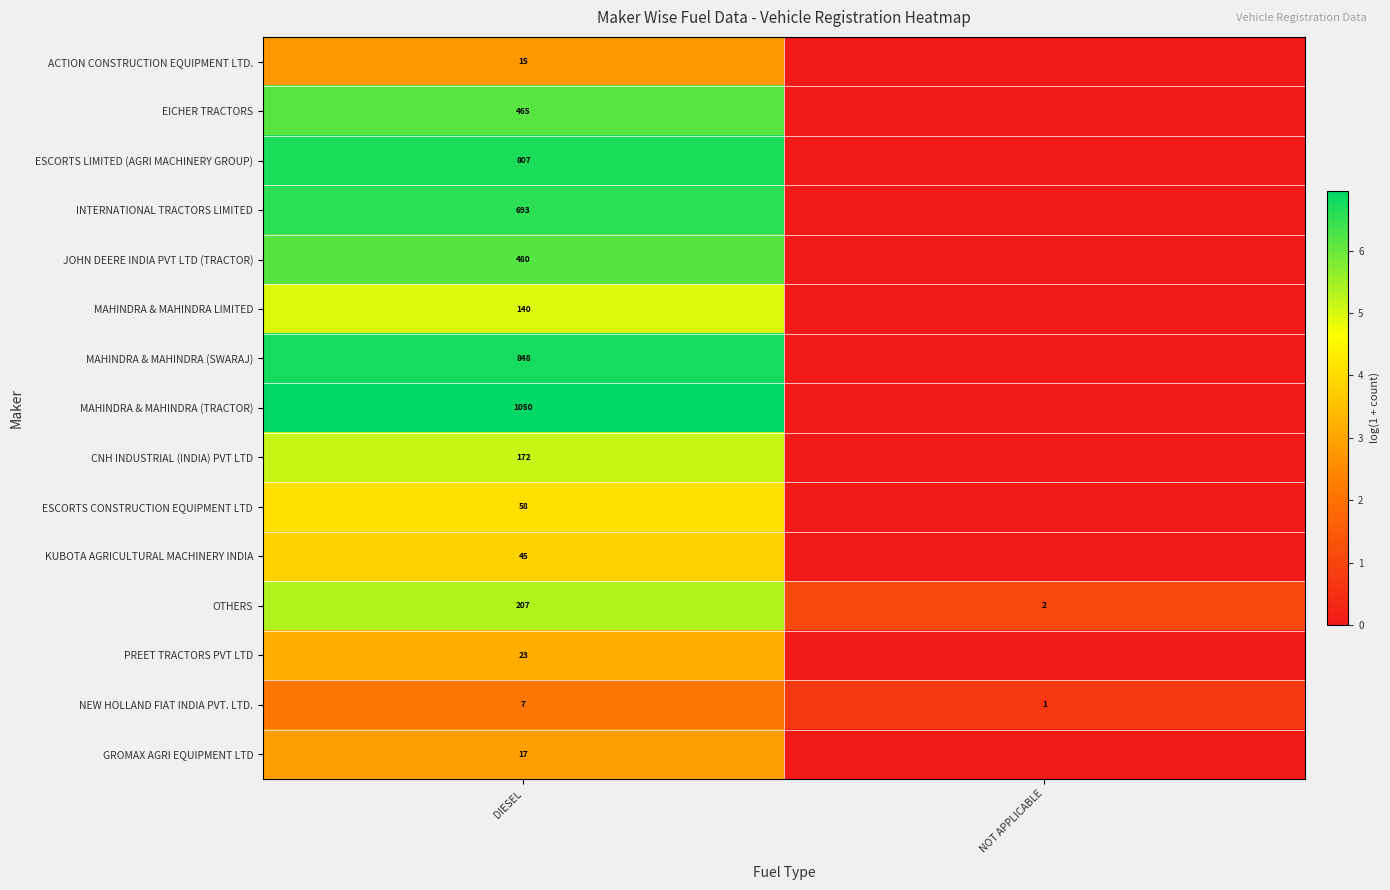

At DIESEL, list the series in order from smallest to largest.

NEW HOLLAND FIAT INDIA PVT. LTD., ACTION CONSTRUCTION EQUIPMENT LTD., GROMAX AGRI EQUIPMENT LTD, PREET TRACTORS PVT LTD, KUBOTA AGRICULTURAL MACHINERY INDIA, ESCORTS CONSTRUCTION EQUIPMENT LTD, MAHINDRA & MAHINDRA LIMITED, CNH INDUSTRIAL (INDIA) PVT LTD, OTHERS, EICHER TRACTORS, JOHN DEERE INDIA PVT LTD (TRACTOR), INTERNATIONAL TRACTORS LIMITED, ESCORTS LIMITED (AGRI MACHINERY GROUP), MAHINDRA & MAHINDRA (SWARAJ), MAHINDRA & MAHINDRA (TRACTOR)